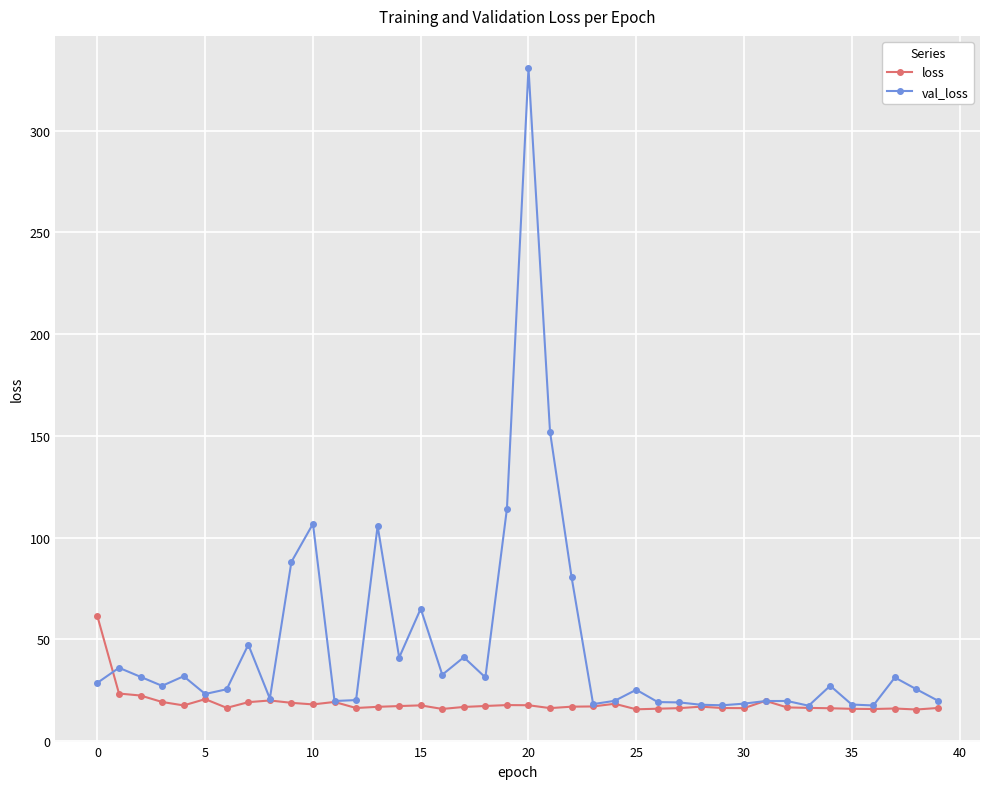

After their last crossing, which series has the higher values: val_loss or loss?

val_loss